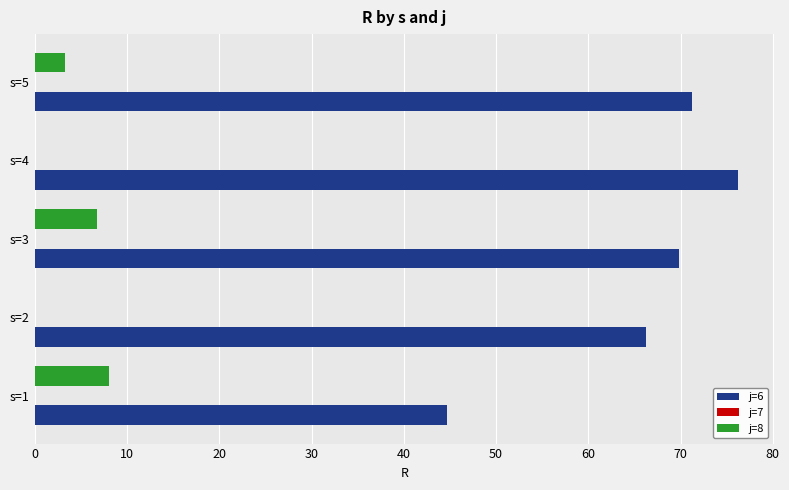

Which category has the highest value across all series?

s=4